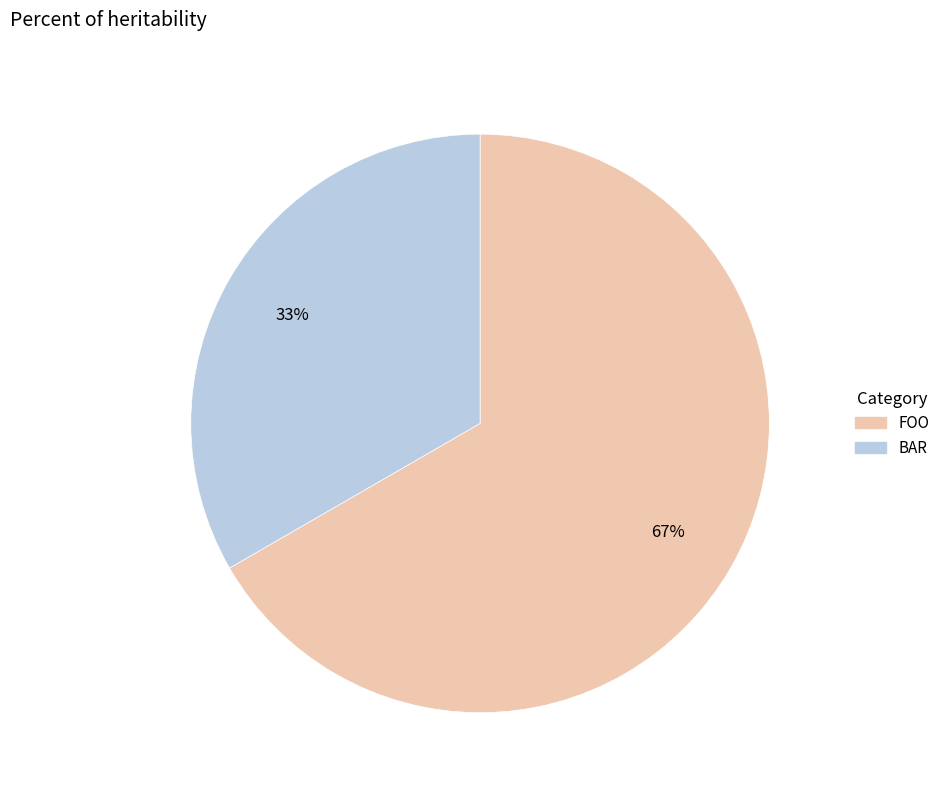

What is the majority slice?

FOO